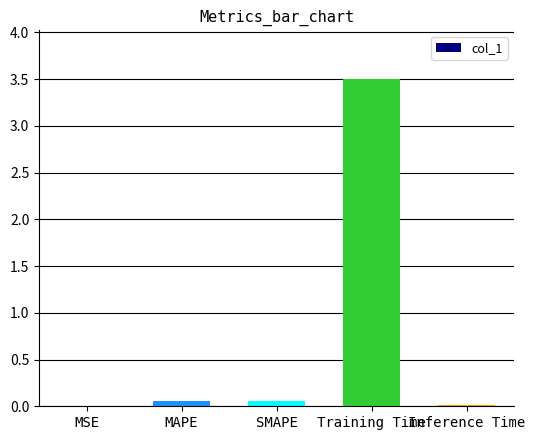

Which category has the highest value across all series?

Training Time